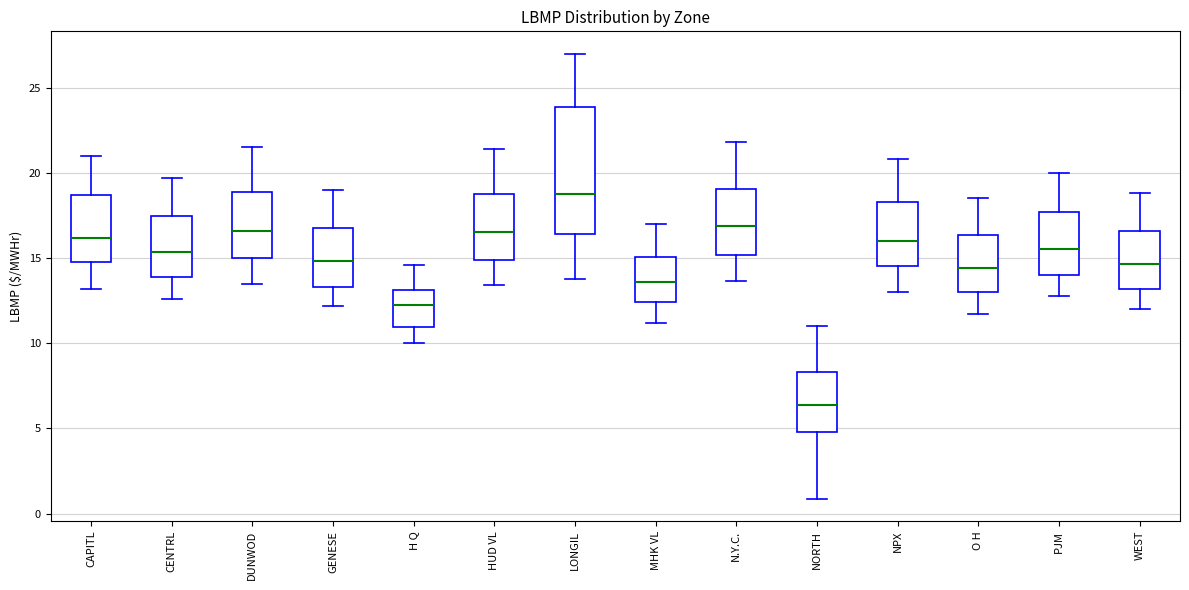

Comparing the boxes themselves (not the whiskers), which one is the tallest?

LONGIL